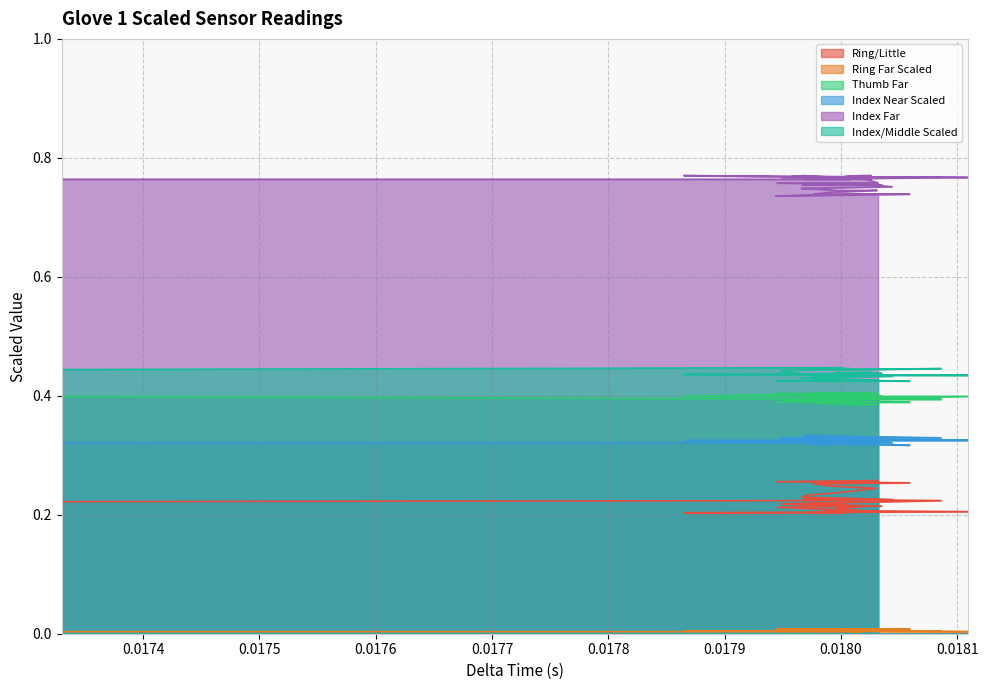

Which series has the widest spread of values?

Ring/Little